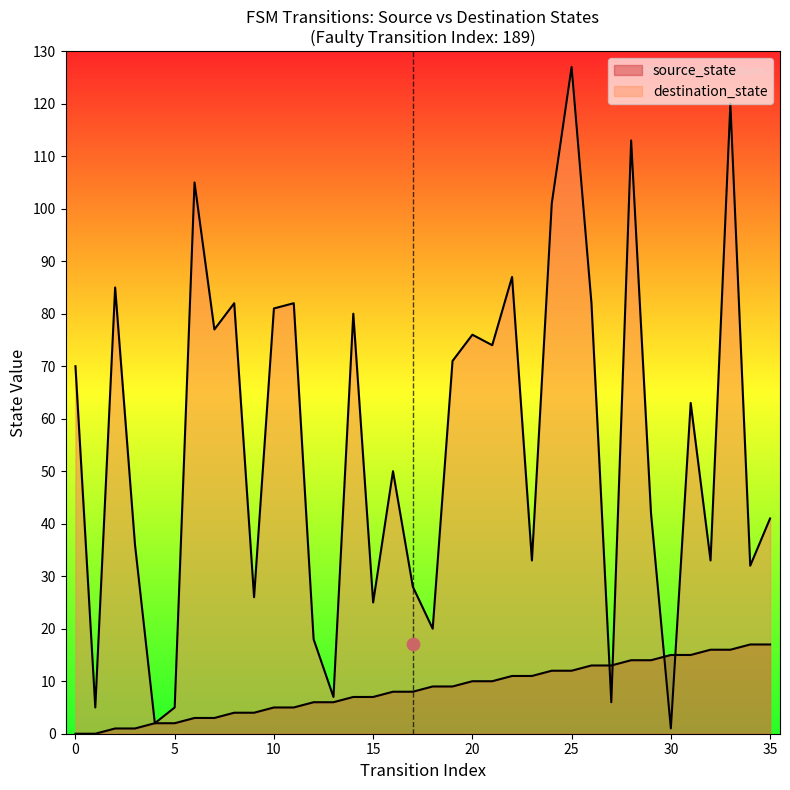

Which series has the largest Y range (max minus min)?

destination_state